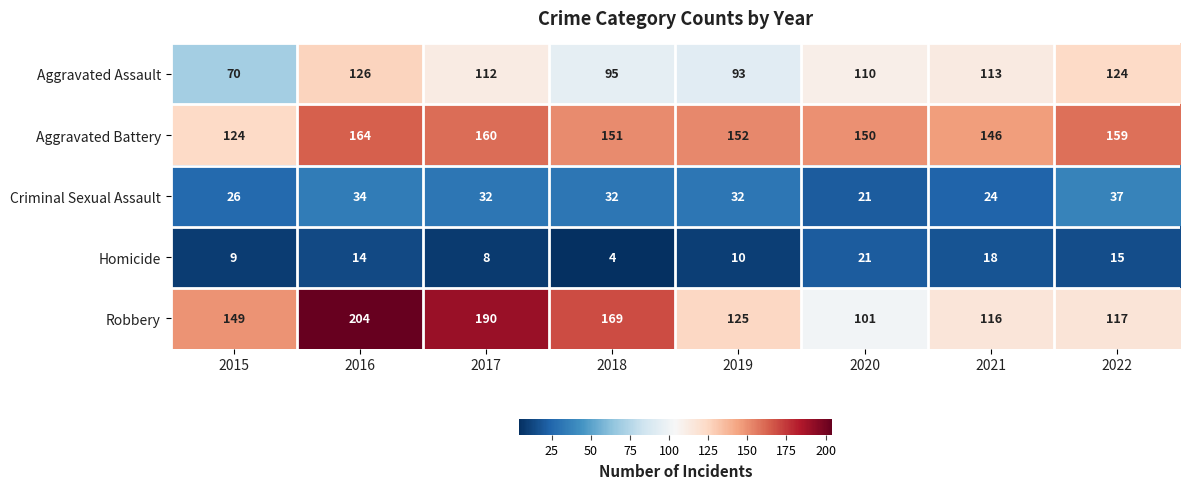

Rank the series by their maximum value, from lowest to highest.

Homicide, Criminal Sexual Assault, Aggravated Assault, Aggravated Battery, Robbery